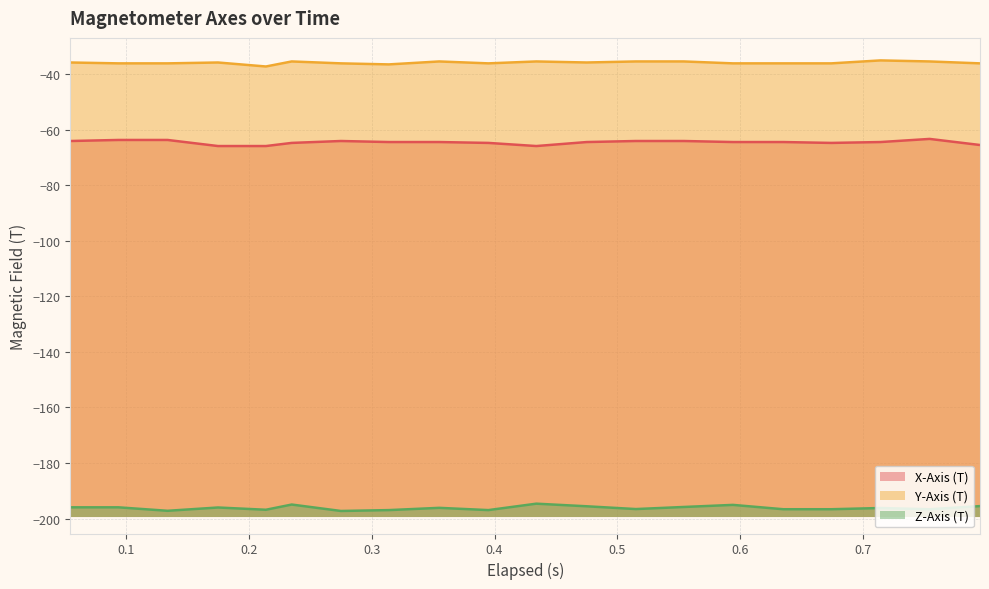

At which category is the sum across all series the highest?

0.235